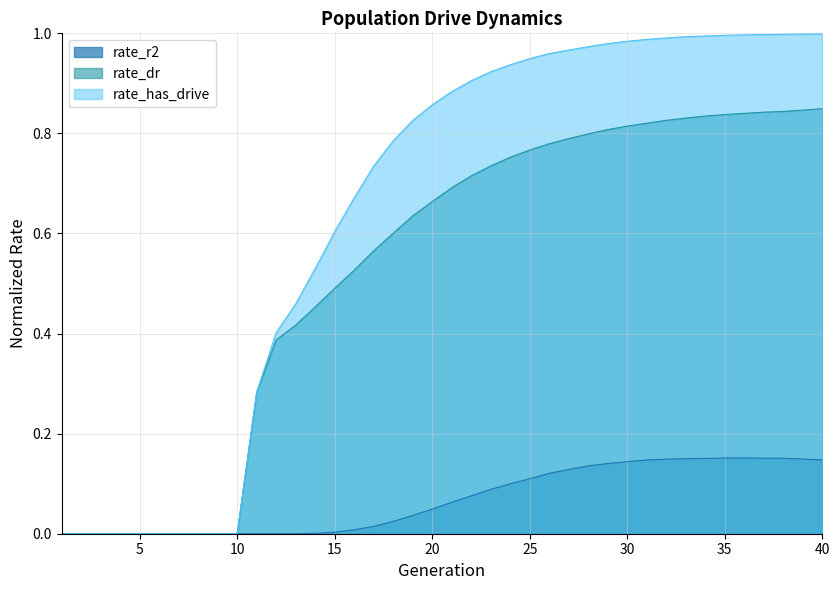

How many data points in rate_r2 are above 0?

27